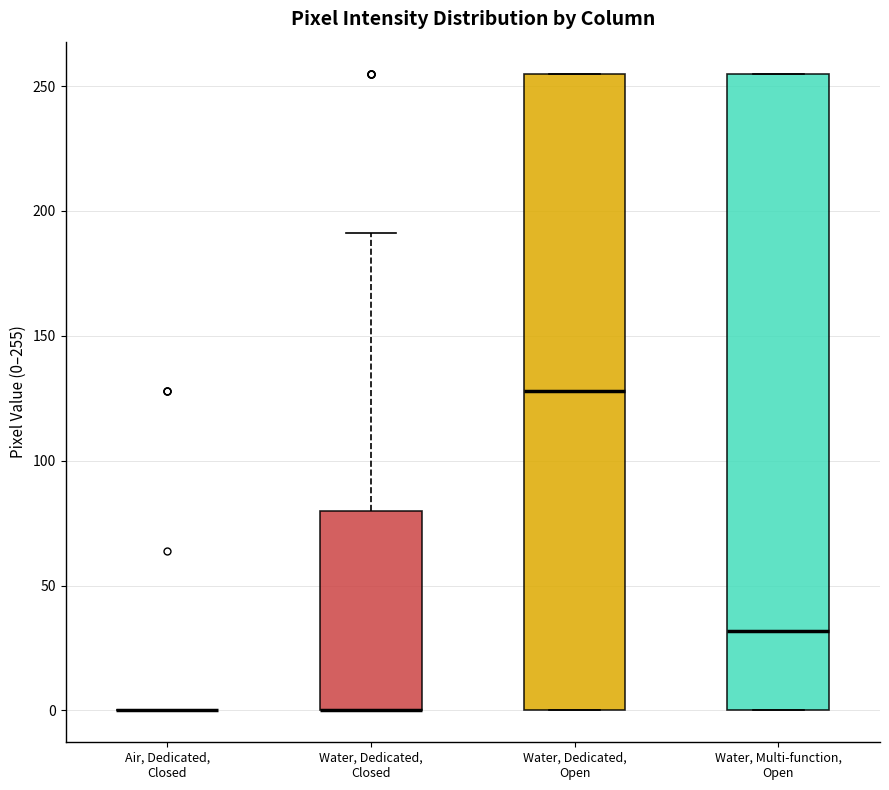

Reading left to right, read every box against the y-axis: the position of its median line, the range the box covers, and the ends of its whiskers. The values are not printed on the chart, so give them approximately, as read against the axis.

Air, Dedicated, Closed: box collapsed to a line at 0, whiskers 0 to 0
Water, Dedicated, Closed: median 0 (drawn on the box's lower edge), box 0 to 80, whiskers 0 to 190
Water, Dedicated, Open: median 130, box 0 to 255, whiskers 0 to 255
Water, Multi-function, Open: median 30, box 0 to 255, whiskers 0 to 255